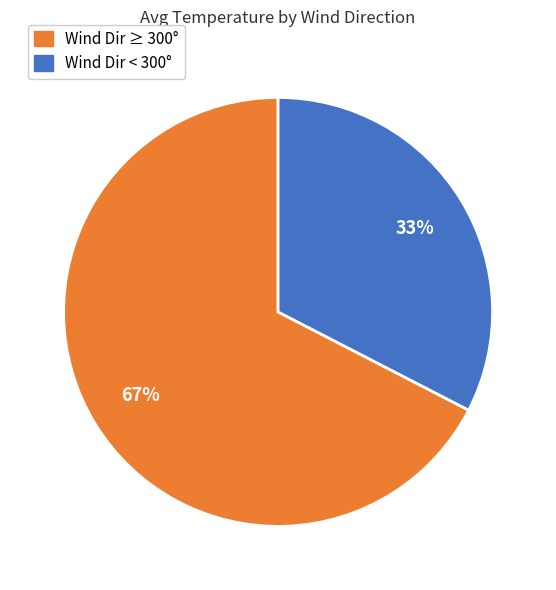

To the nearest percent, what is the average slice percentage?

50%